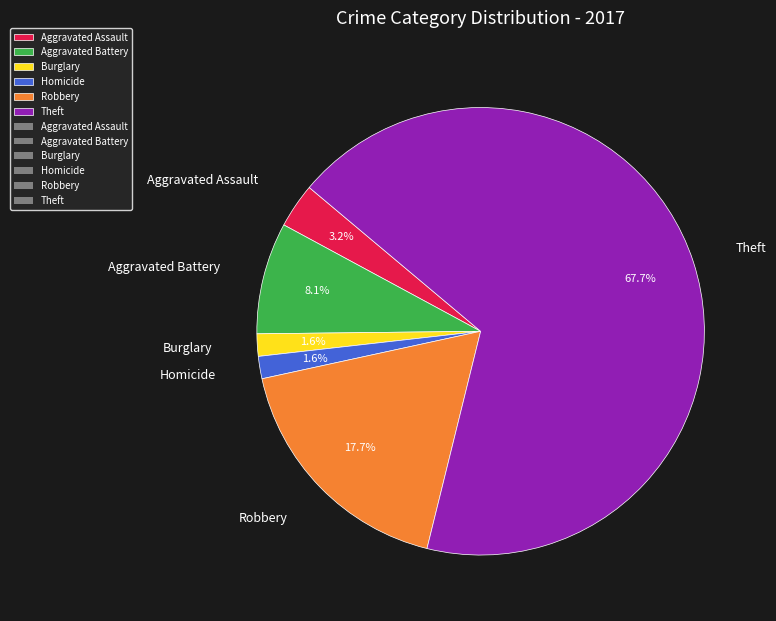

Do Theft and Robbery together represent more than half of the pie?

Yes